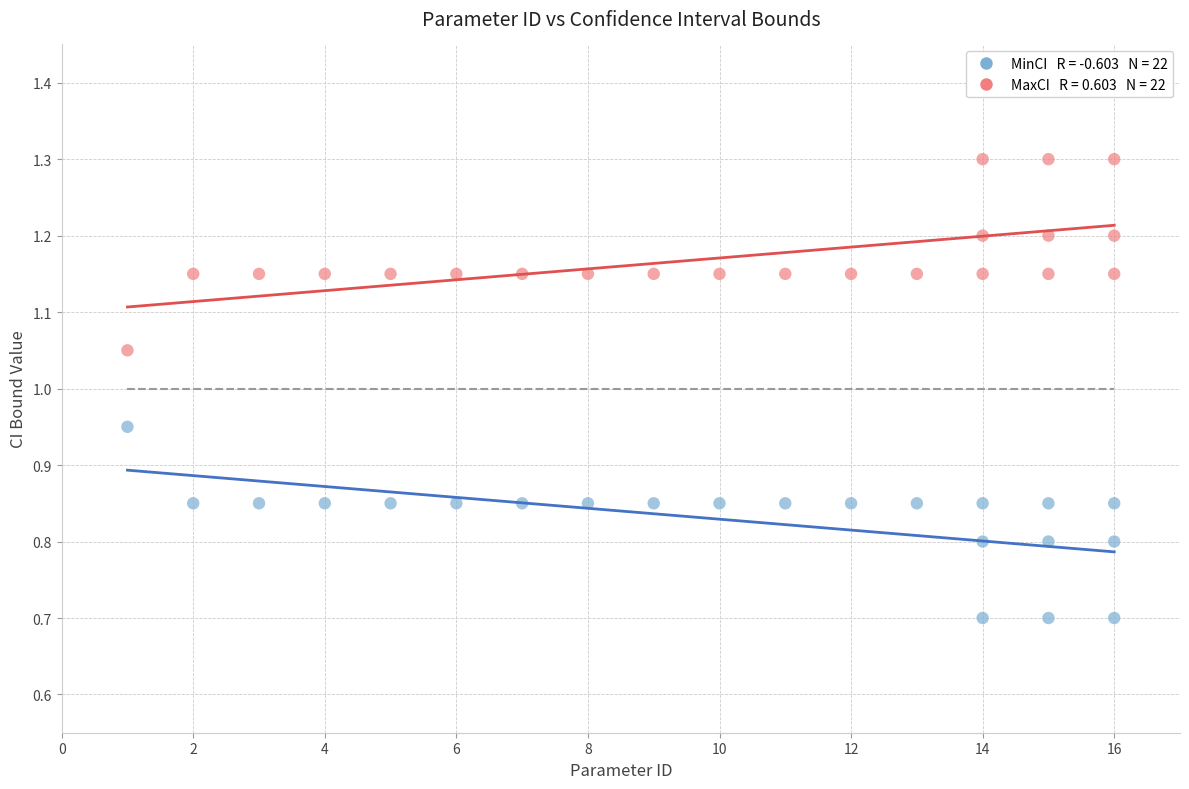

Across all data points, what is the range of Y values (max minus min)?

0.6